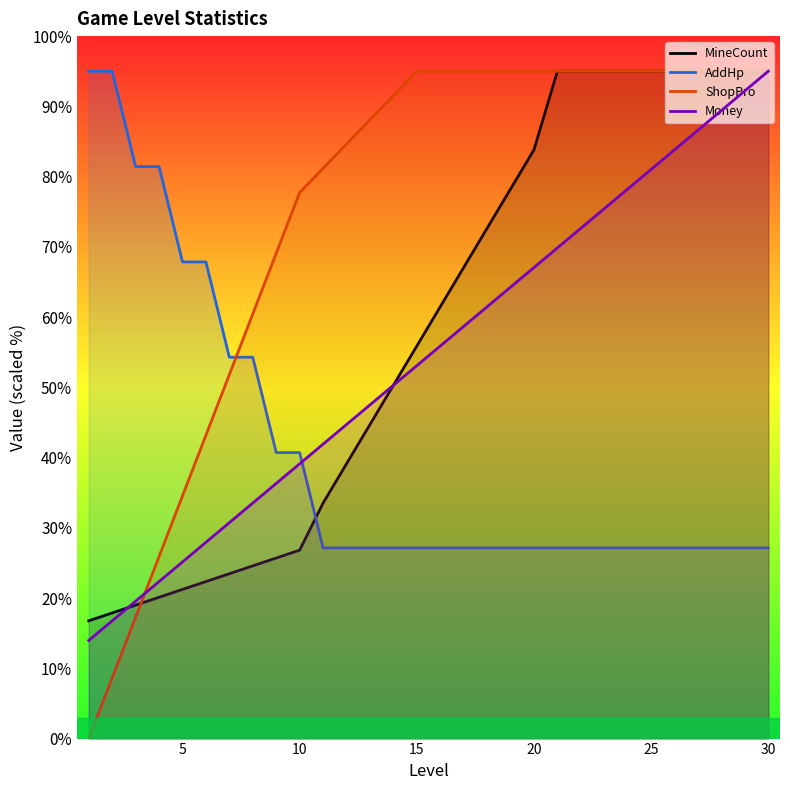

Which series has the largest total across all categories?

ShopPro